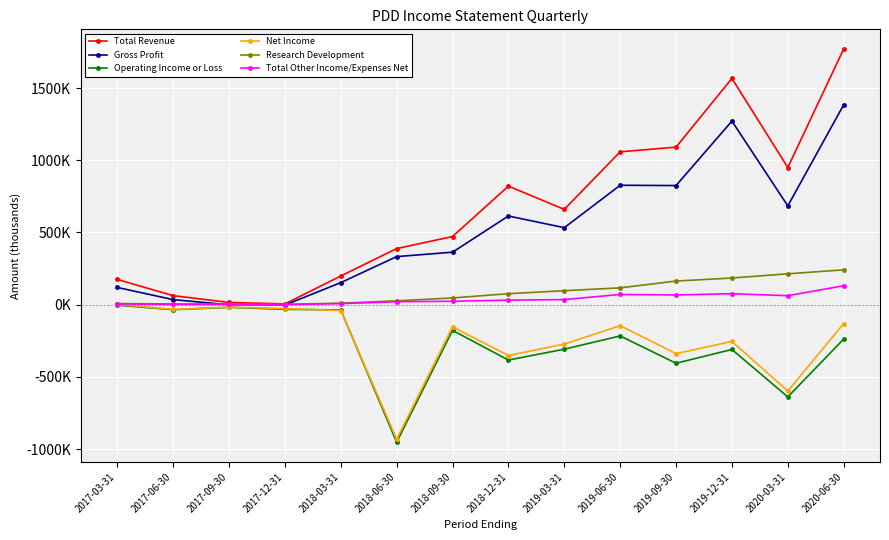

Does the chart have visible grid lines?

Yes